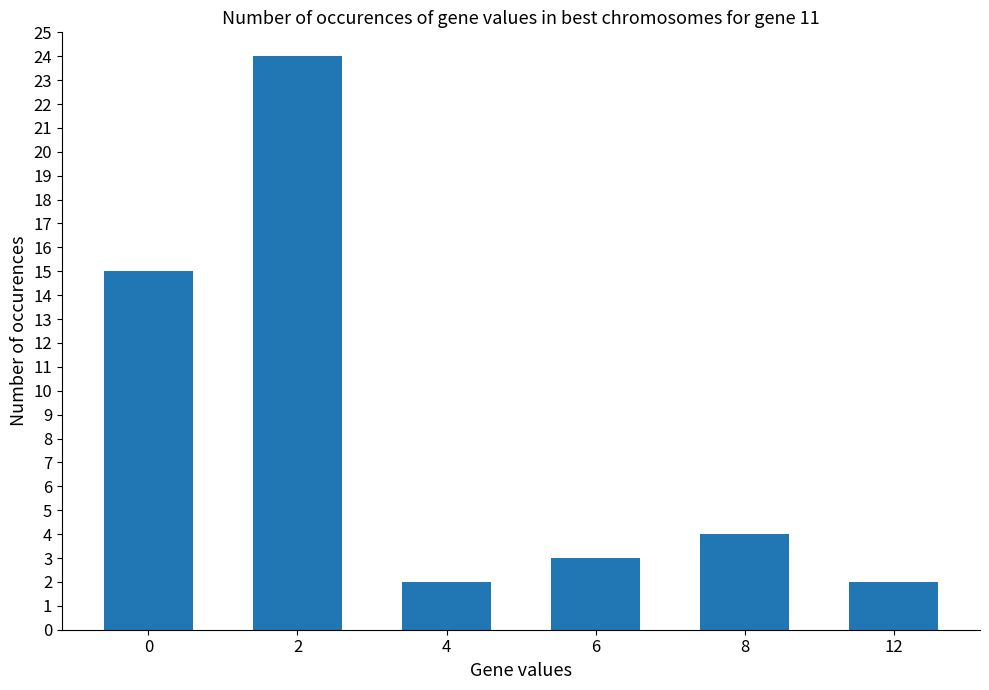

At which category does the chart reach its peak across all series?

2